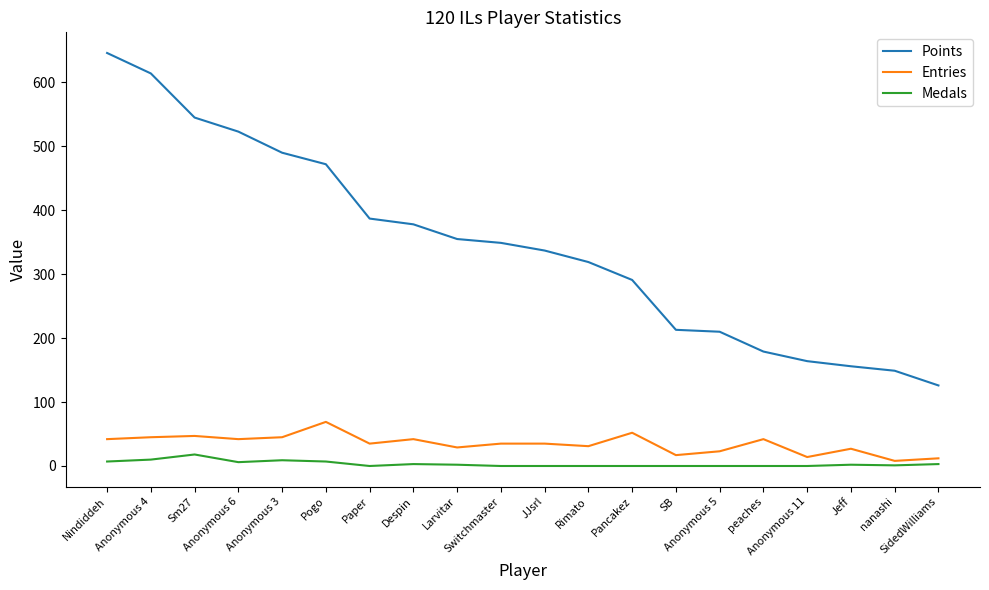

What is the greatest value displayed?

646